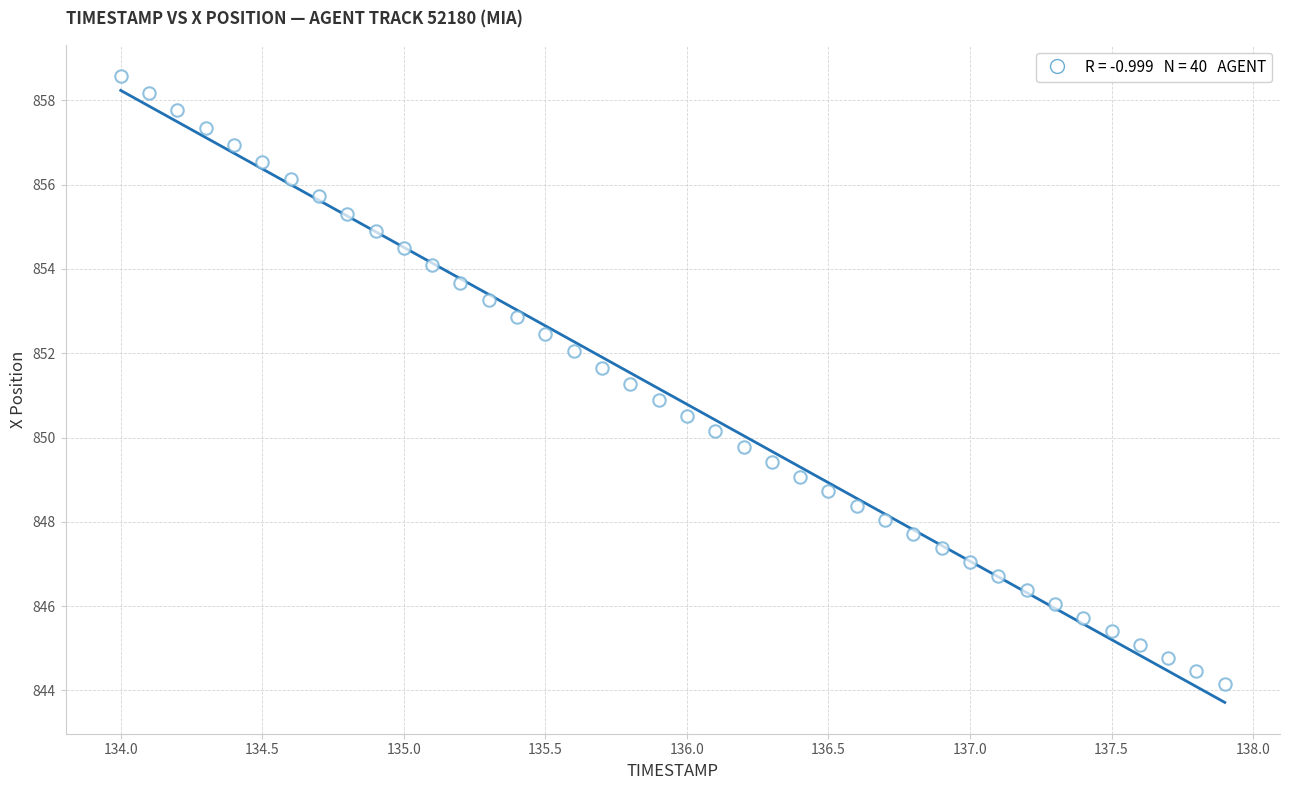

What is the range of Y values (max minus min)?

14.4